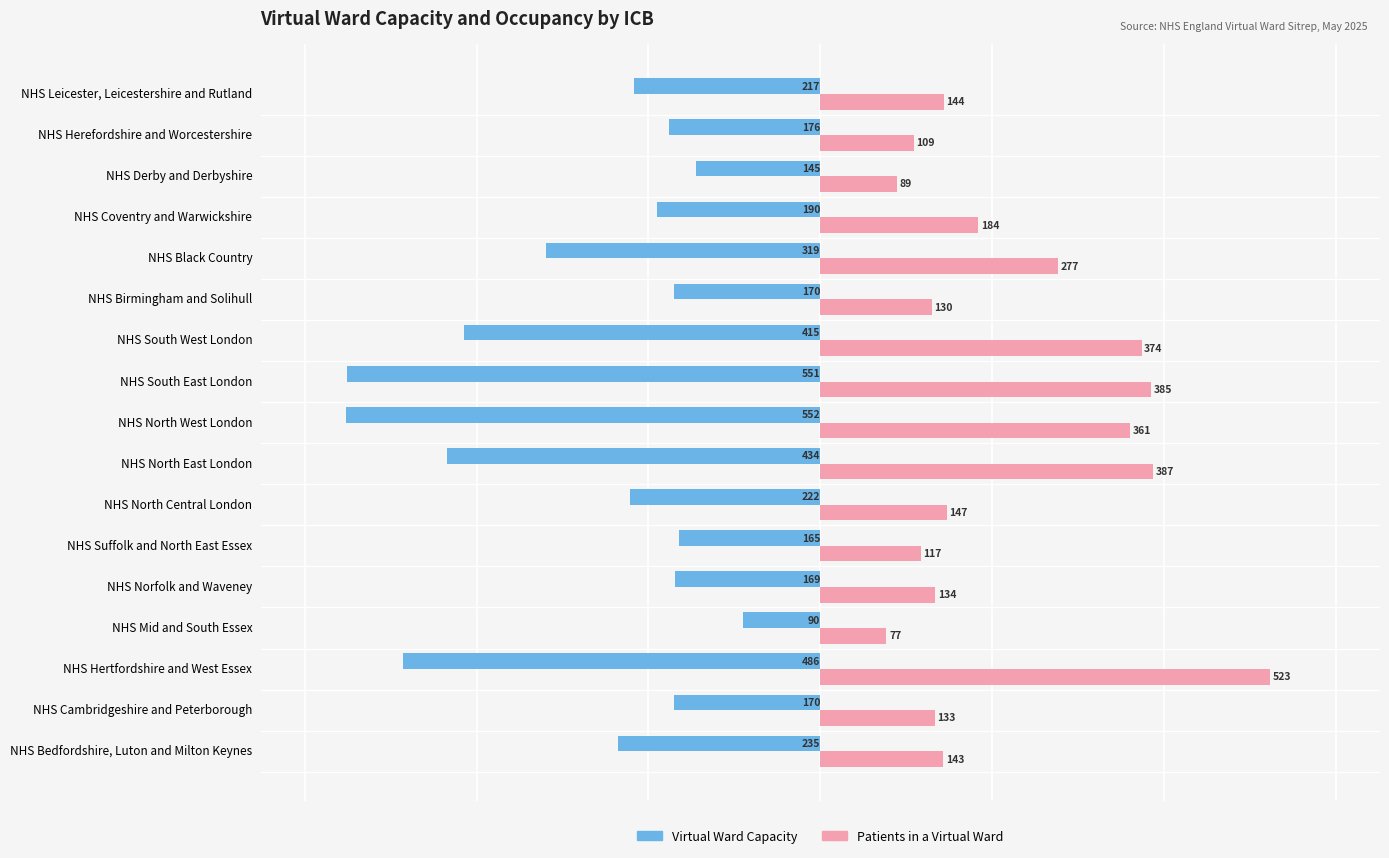

What is the average value of the Virtual Ward Capacity series?

-277